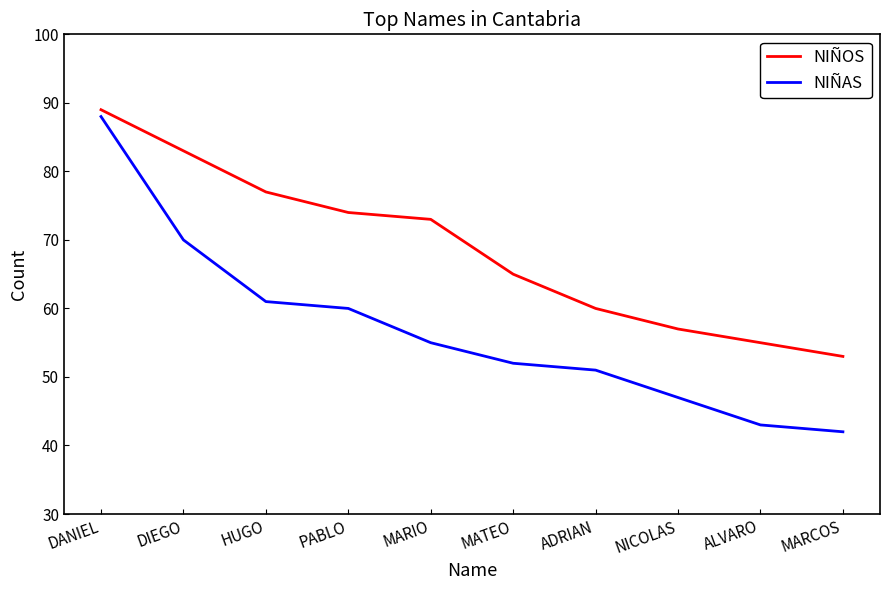

Between PABLO and MARIO, which series saw the biggest shift?

NIÑAS